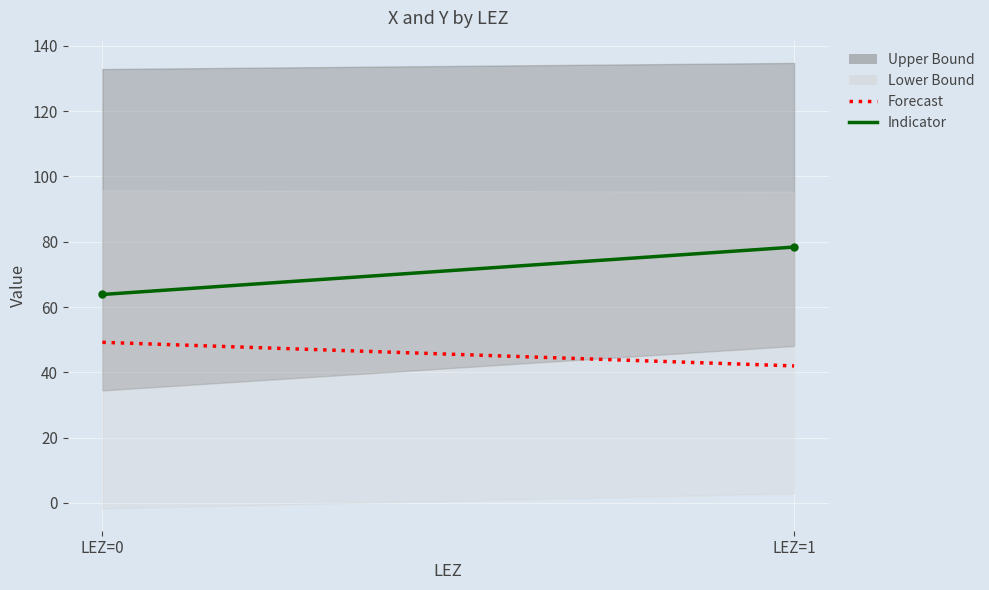

Count the number of categories in the chart.

2